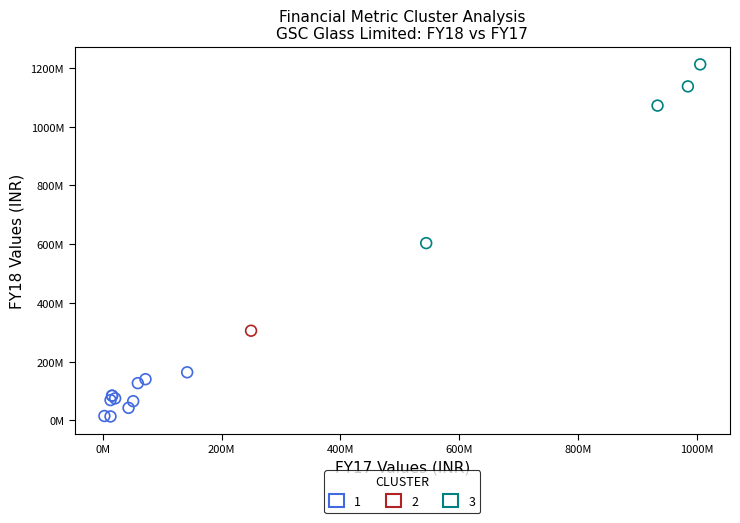

What are all the series names shown in the legend?

1, 2, 3